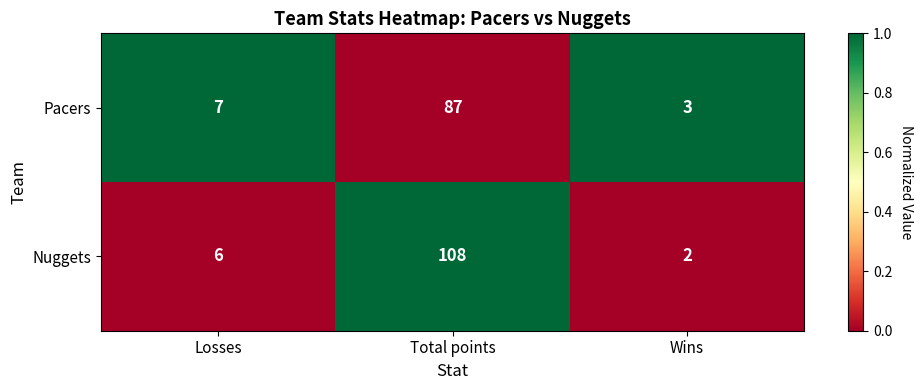

Rank the series at Wins from highest to lowest value.

Pacers, Nuggets